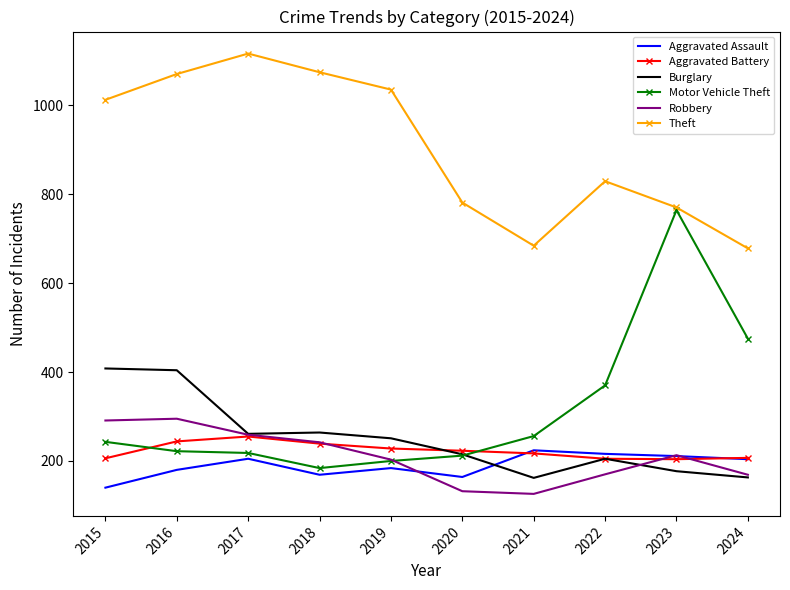

What is the highest value of the Aggravated Assault series?

224